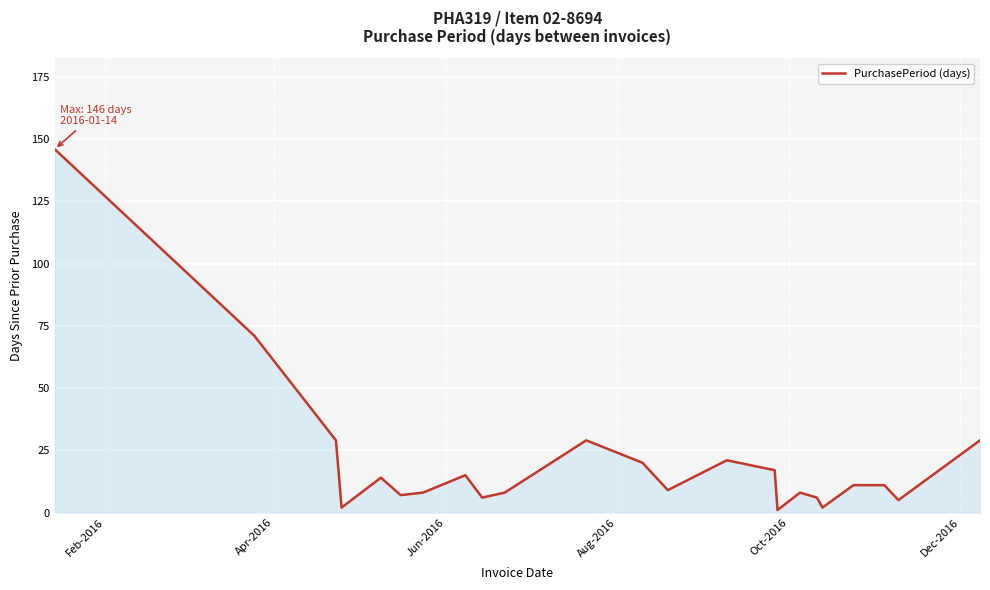

What is the maximum value shown in the chart?

146